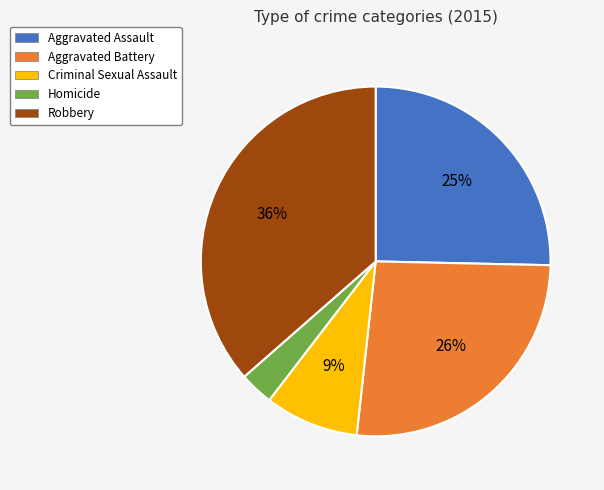

To the nearest percent, what percentage of the pie is Robbery?

36%